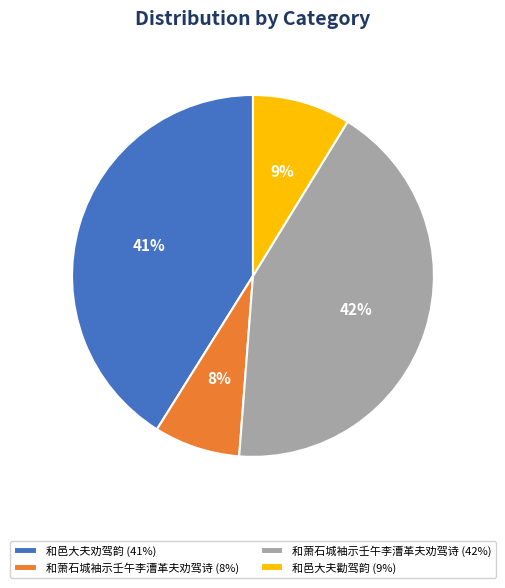

Do 和萧石城袖示壬午李漕革夫劝驾诗 (8%) and 和邑大夫劝驾韵 (41%) together represent more than half of the pie?

No